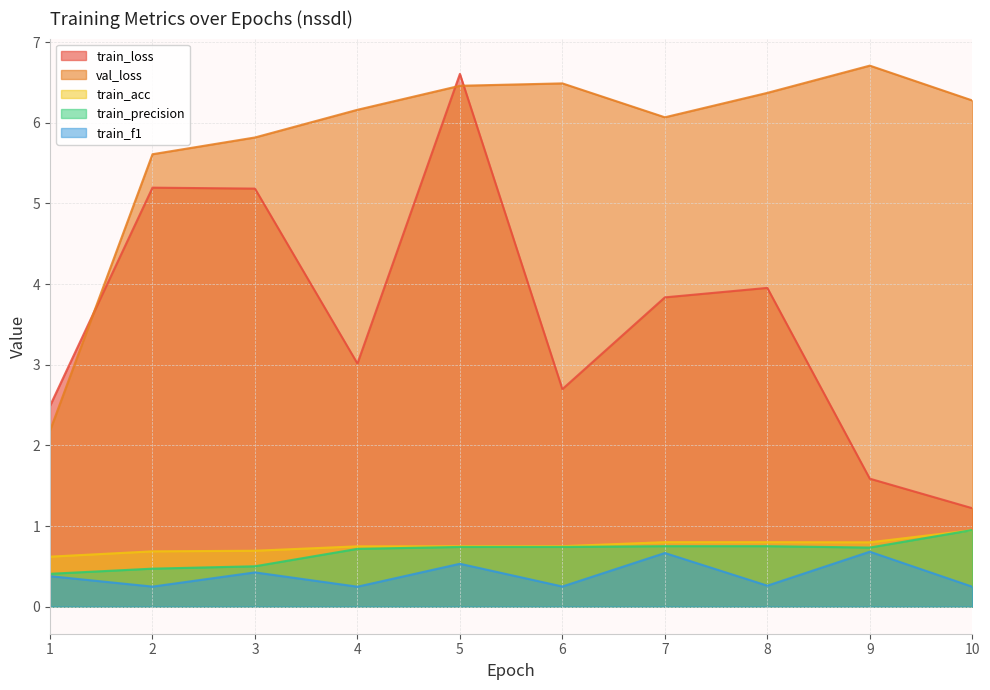

How many intersections are there between val_loss and train_loss?

3